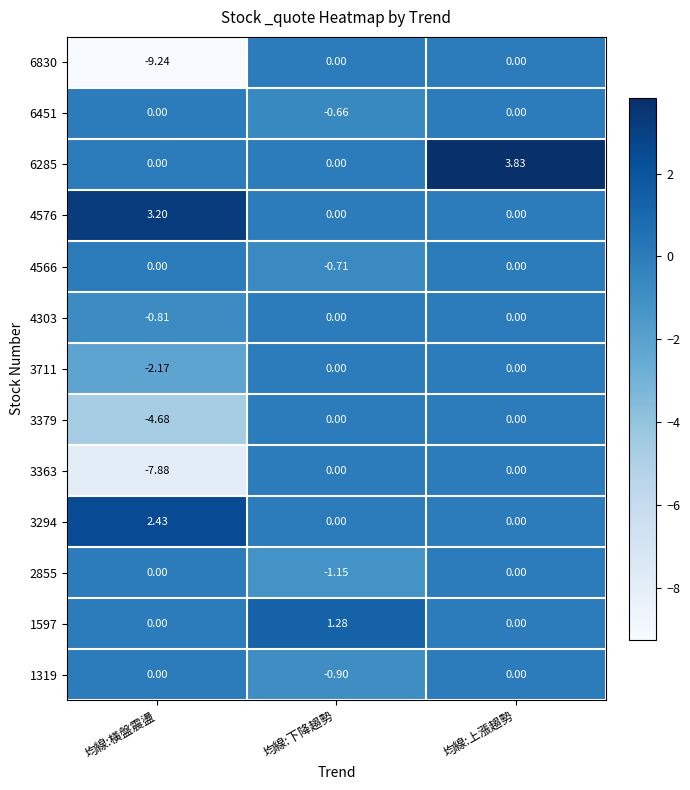

Which category has the lowest value across all series?

均線:橫盤震盪